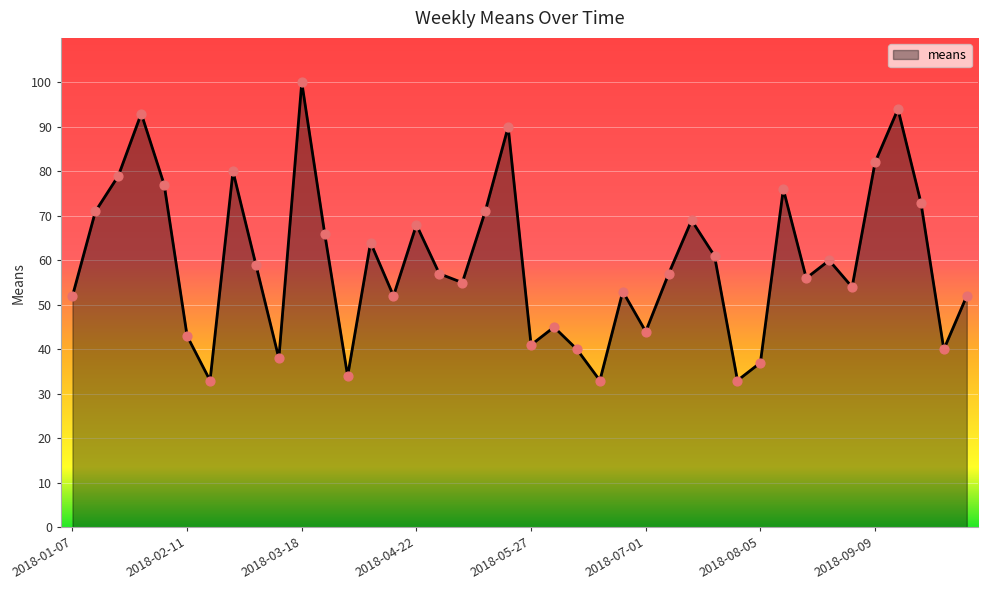

What is the maximum value shown in the chart?

100